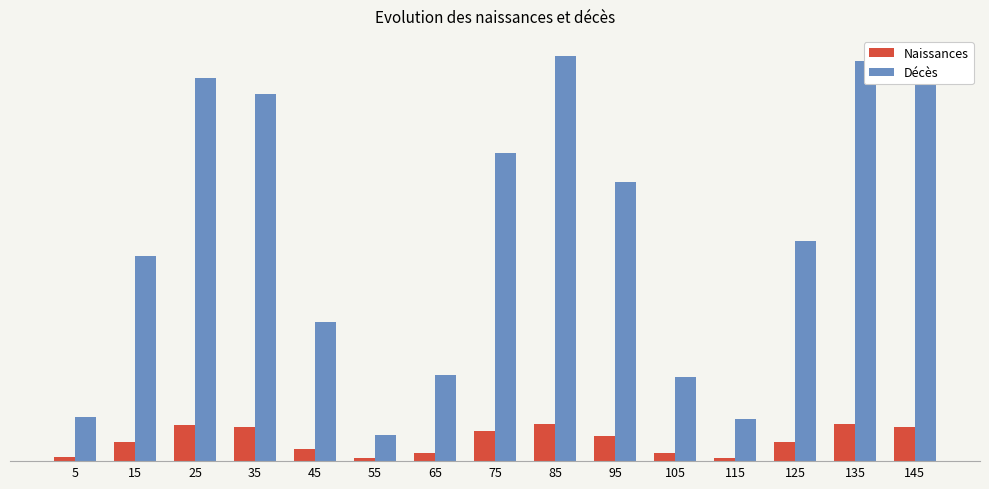

What is the sum of all Naissances values?

140.3